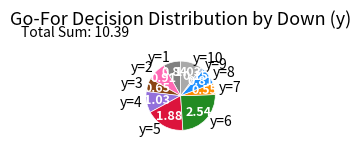

Is there any slice that represents more than half of the pie?

No